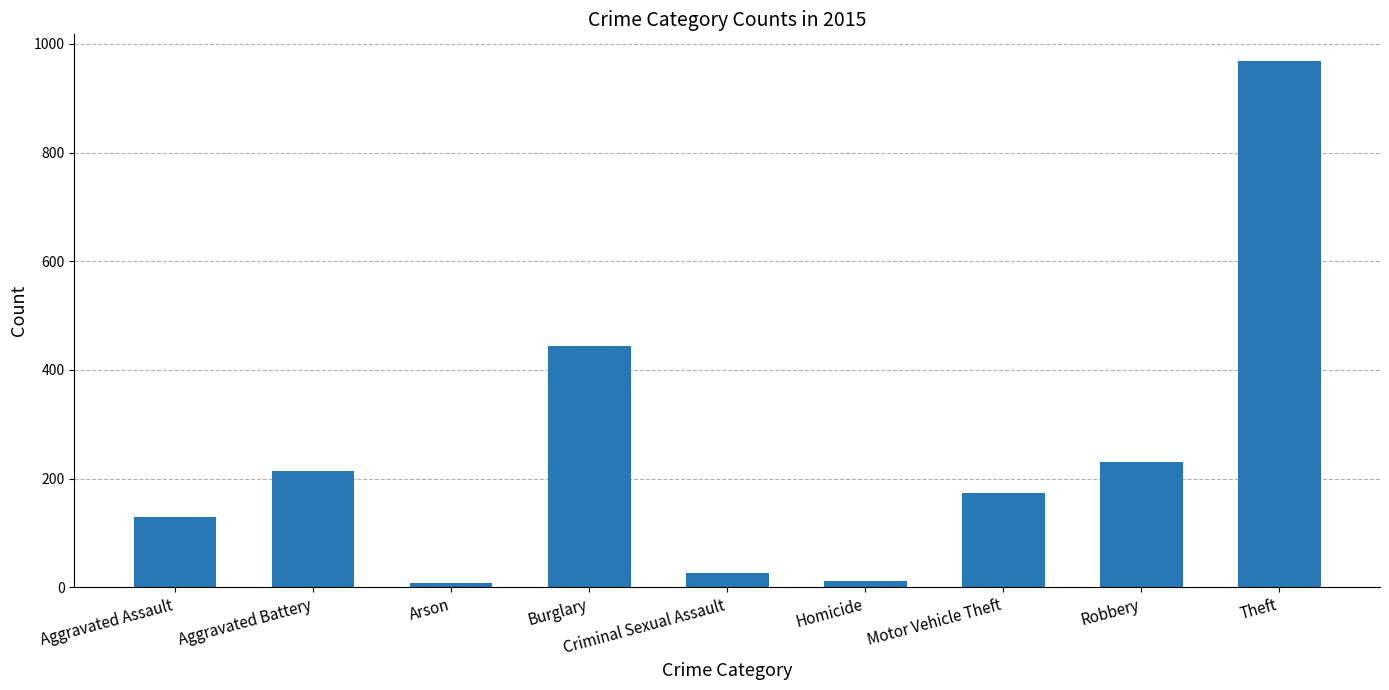

What is the ratio of the value at Robbery to the value at Arson?

32.9